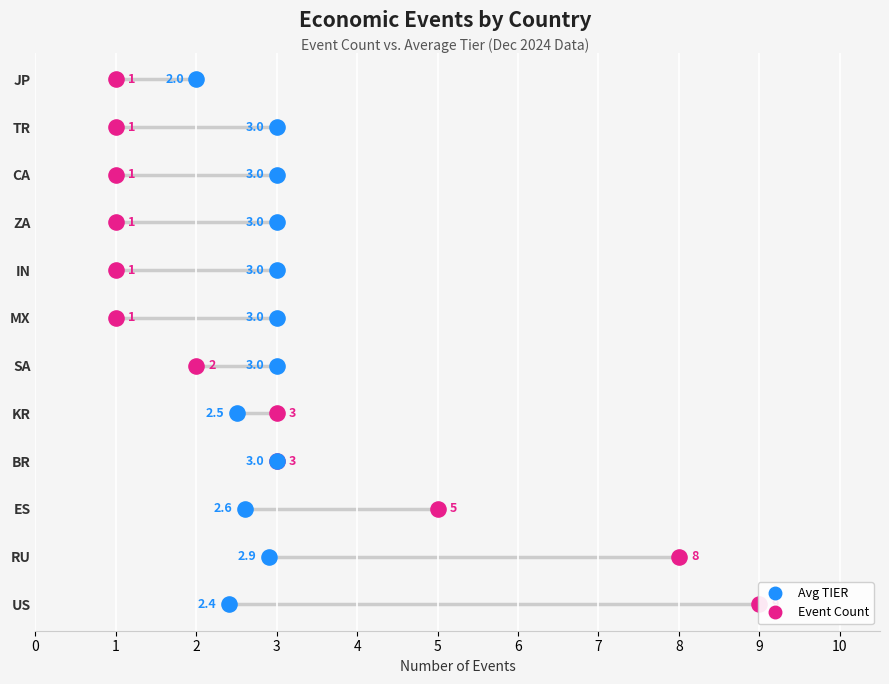

What are all the series names shown in the legend?

Event Count, Avg TIER